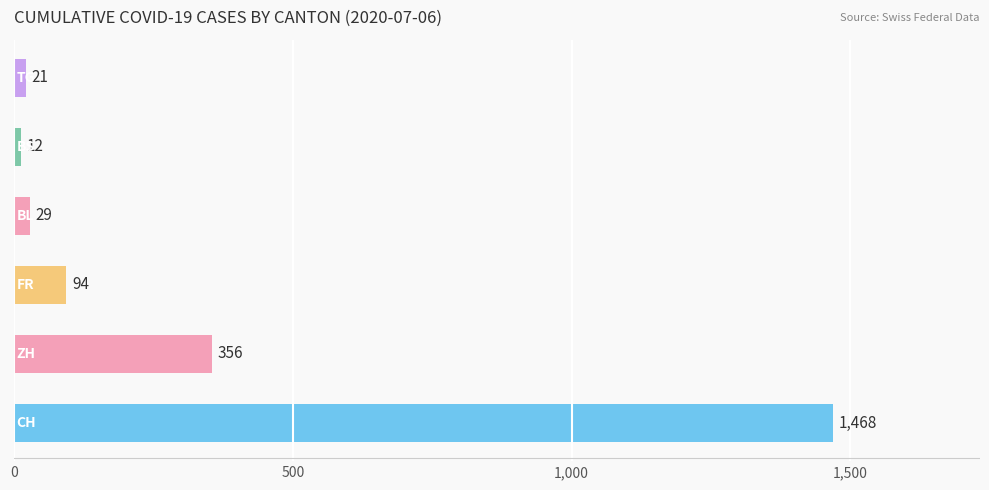

What is the difference between the maximum and minimum values?

1456